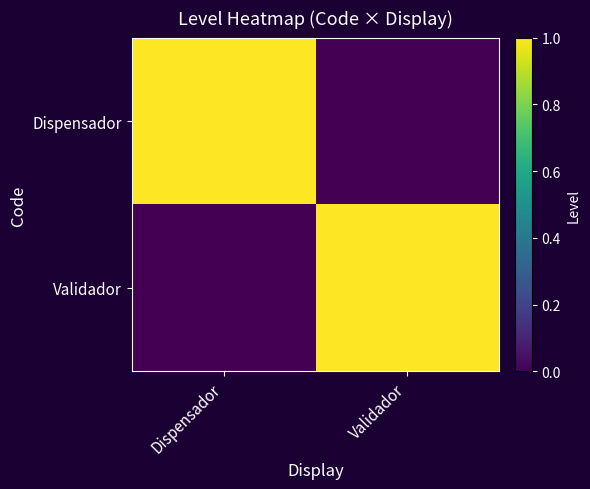

Reading right to left, what are all the values shown in this chart?

Dispensador: Validador=0	Dispensador=1
Validador: Validador=1	Dispensador=0